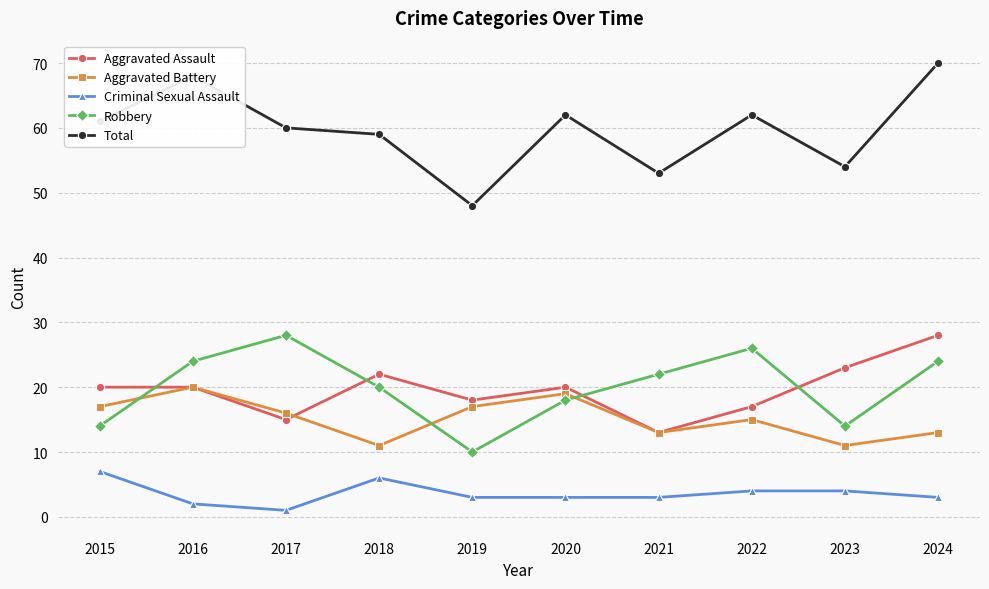

Which series has the largest total across all categories?

Total